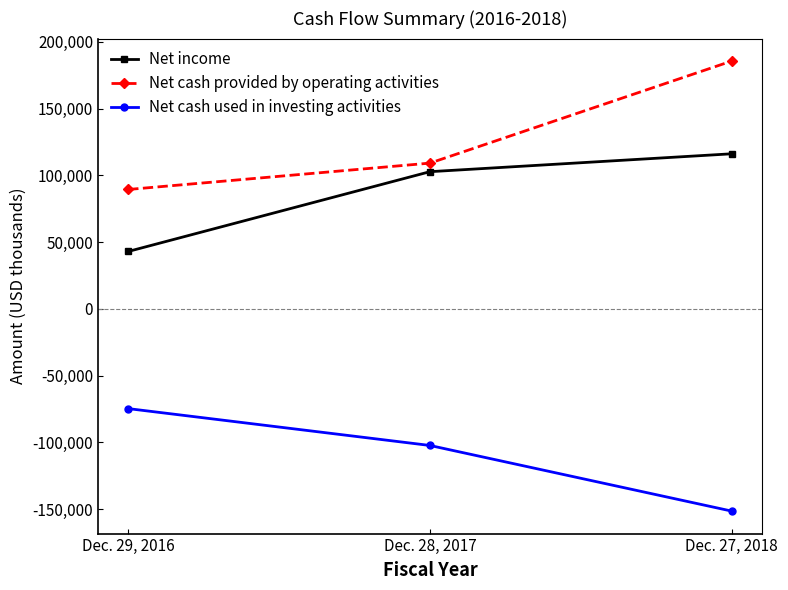

The value of Net income at Dec. 29, 2016 is 43039. True or false?

True